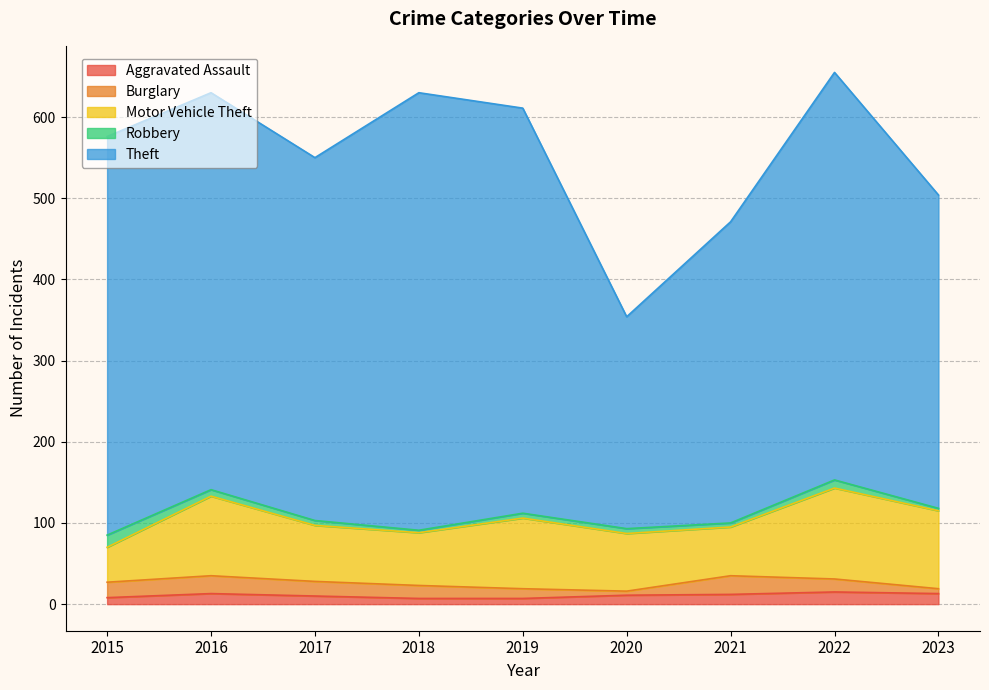

What is the difference between the highest and lowest values at 2020?

256